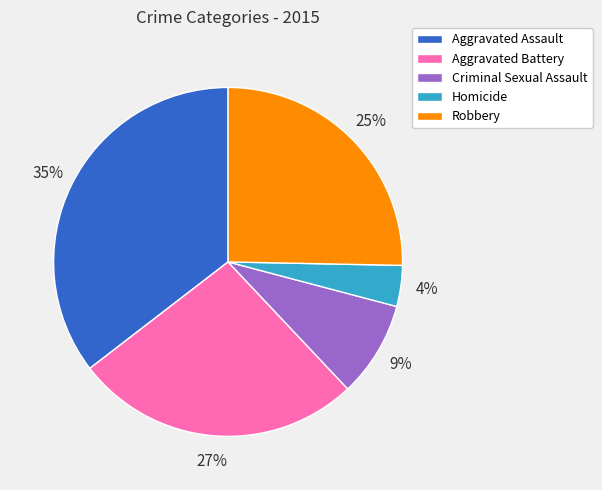

To the nearest percent, what is the average slice percentage?

20%